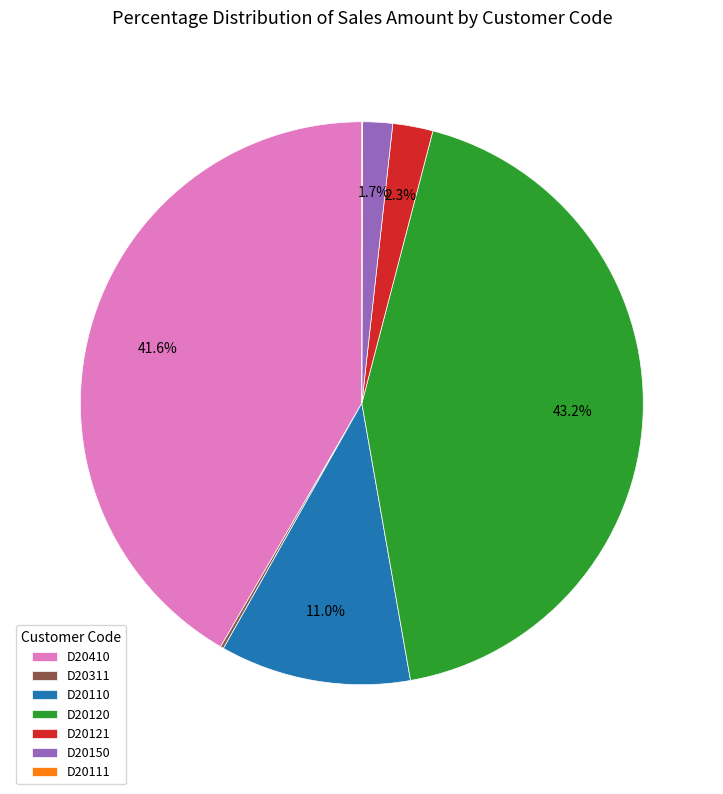

Is D20120 the majority of the pie?

No